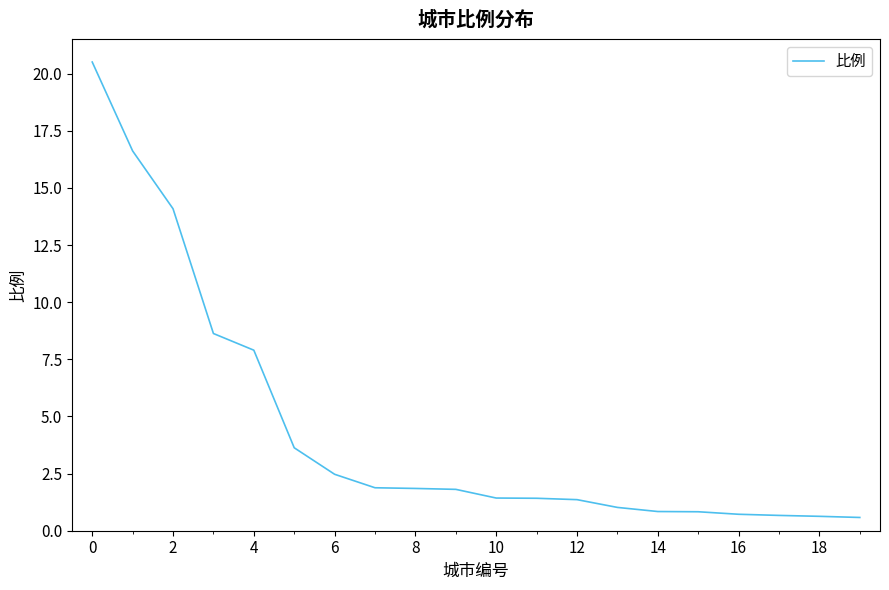

What is the smallest value displayed?

0.6